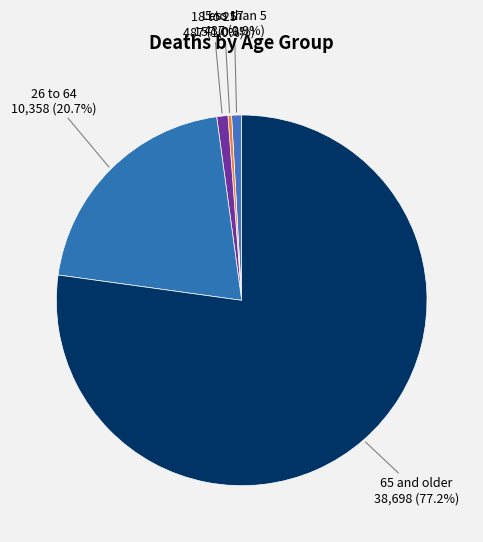

What is the largest slice in the pie chart?

65 and older